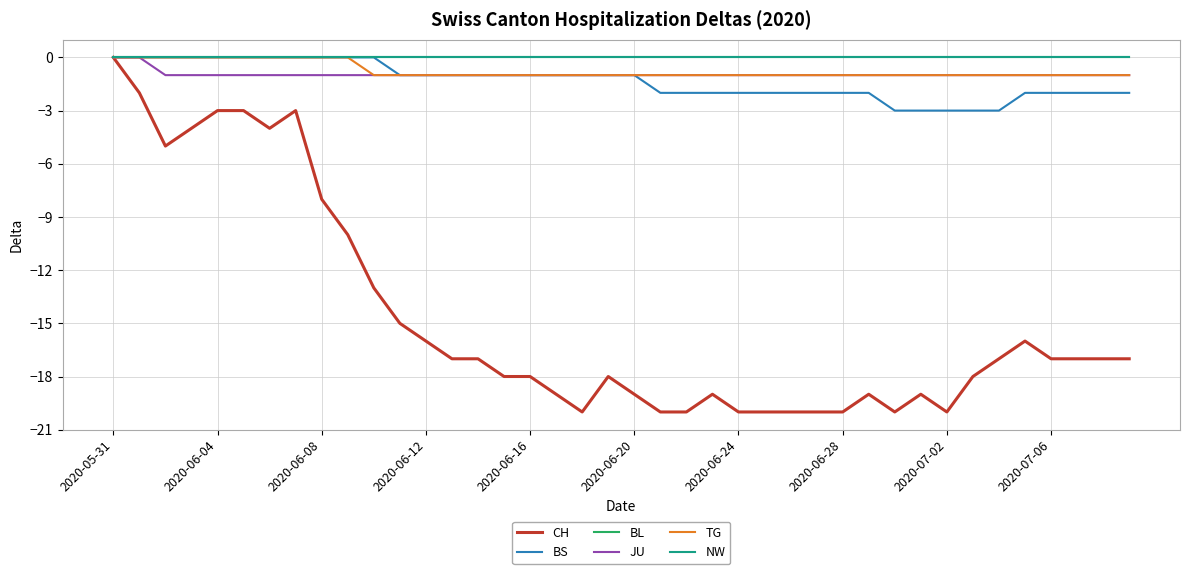

True or false: NW and BL intersect in this chart.

False